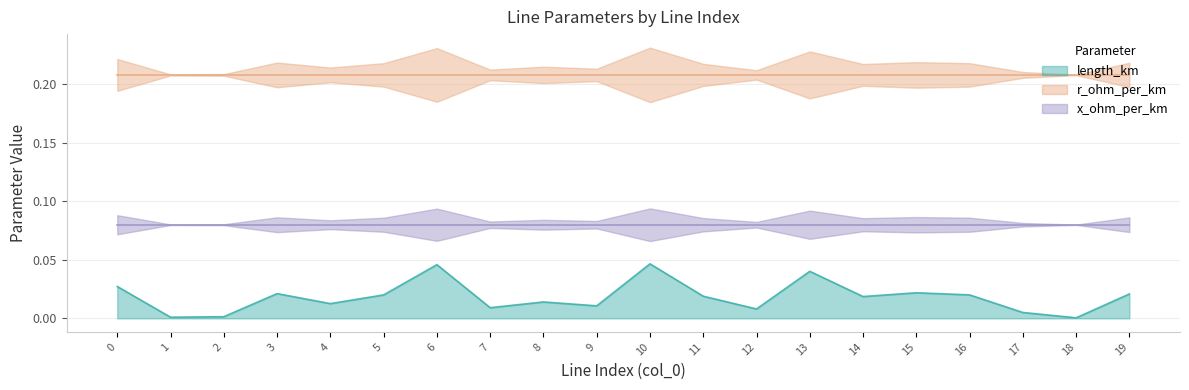

At which category does length_km reach its first local valley?

1